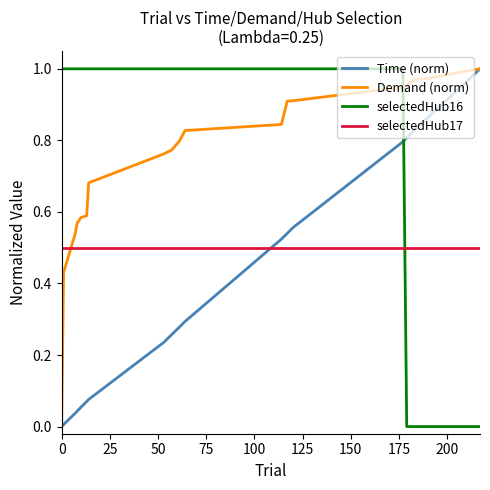

What are all the series names shown in the legend?

Time (norm), Demand (norm), selectedHub16, selectedHub17